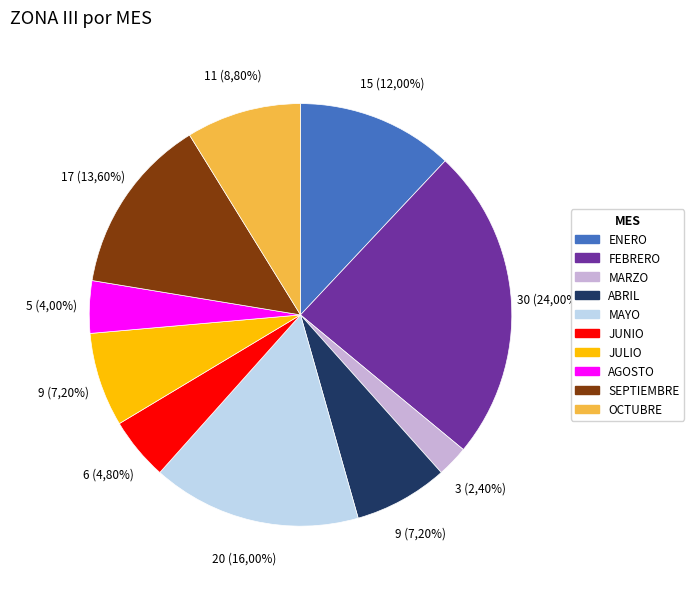

Does any single category account for the majority?

No